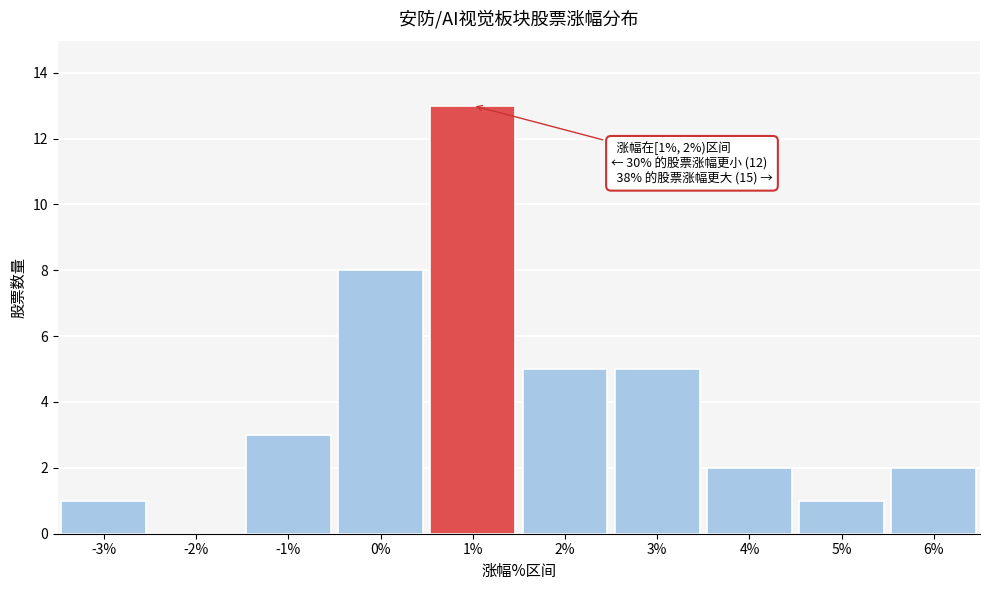

Reading left to right, extract all data points from this chart.

-3%=1	-2%=0	-1%=3	0%=8	1%=13	2%=5	3%=5	4%=2	5%=1	6%=2